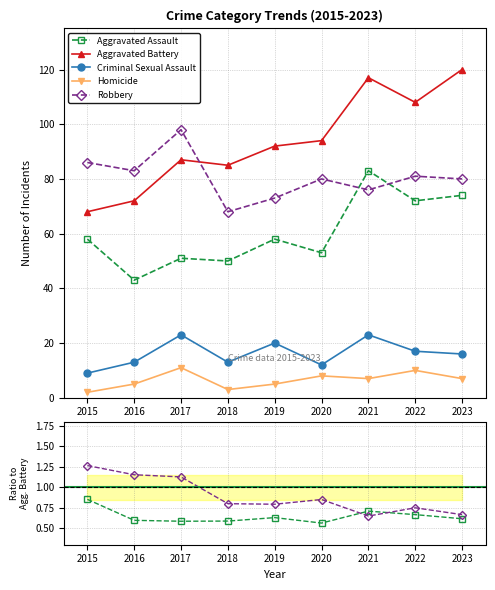

The Aggravated Battery series shows 155.0 at 2020. True or false?

False